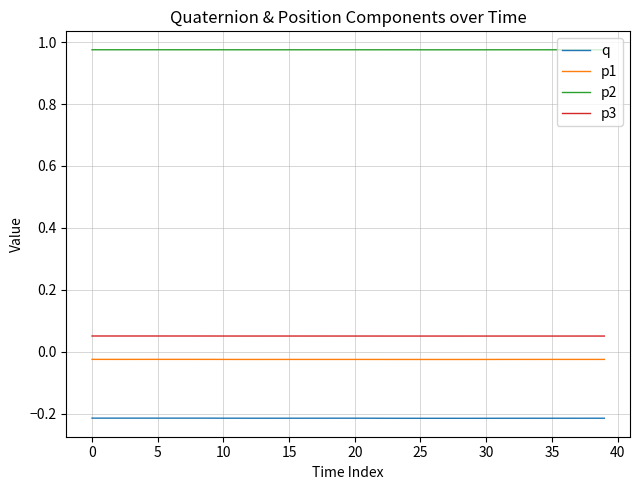

List the series in order of their peak value, highest first.

p2, p3, p1, q